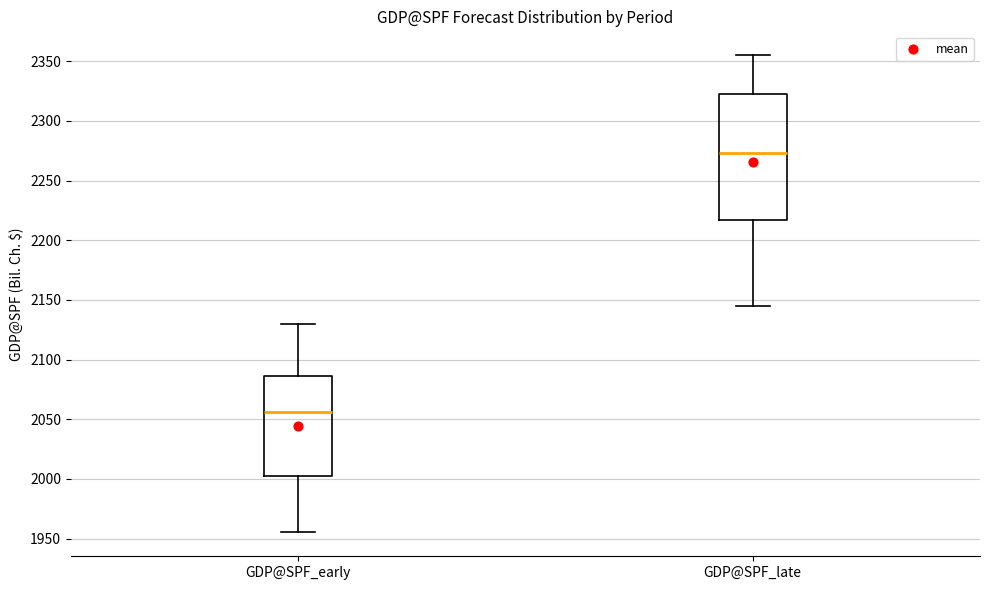

Reading left to right, transcribe this box plot: for each box, give where its median line is, the range the box spans, and where its two whiskers end, as read against the y-axis. The values are not printed on the chart, so give them approximately, as read against the axis.

GDP@SPF_early: median 2055, box 2000 to 2085, whiskers 1955 to 2130
GDP@SPF_late: median 2275, box 2215 to 2325, whiskers 2145 to 2355